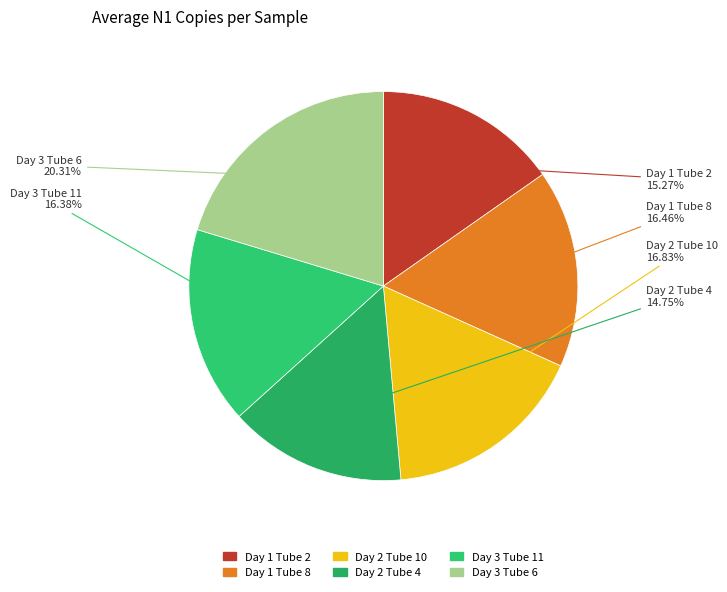

What is the largest slice in the pie chart?

Day 3 Tube 6